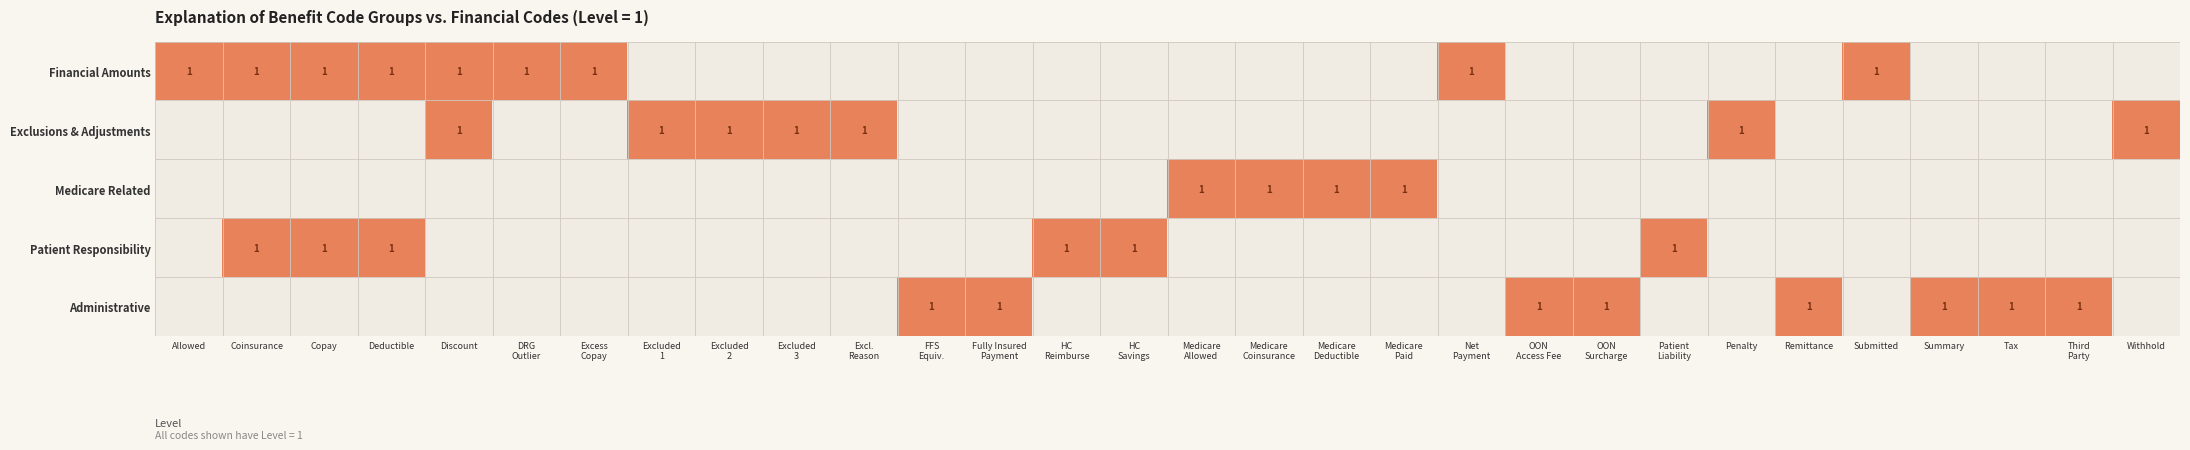

The Administrative series shows 1 at Summary. True or false?

True